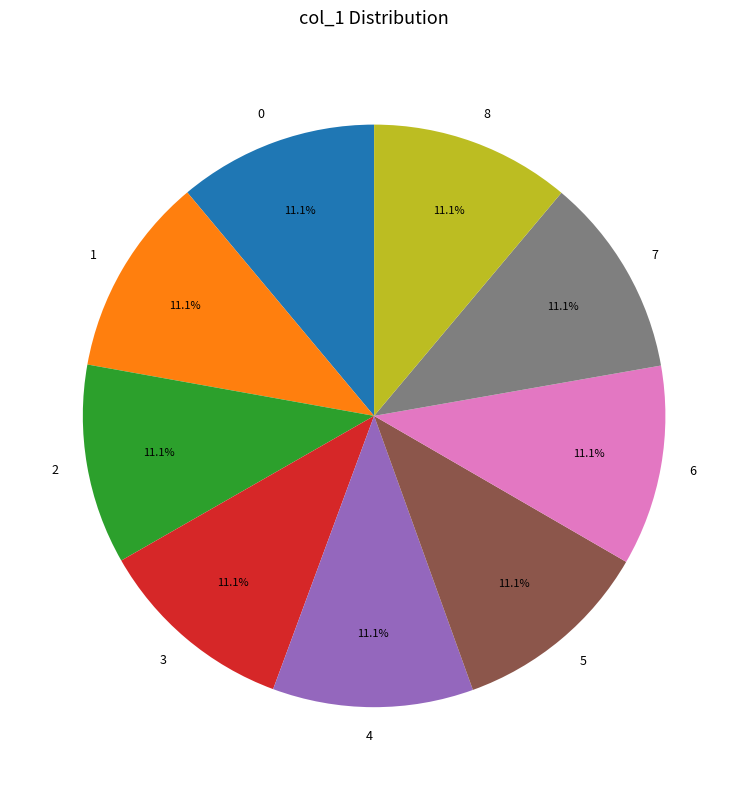

Does any single category account for the majority?

No